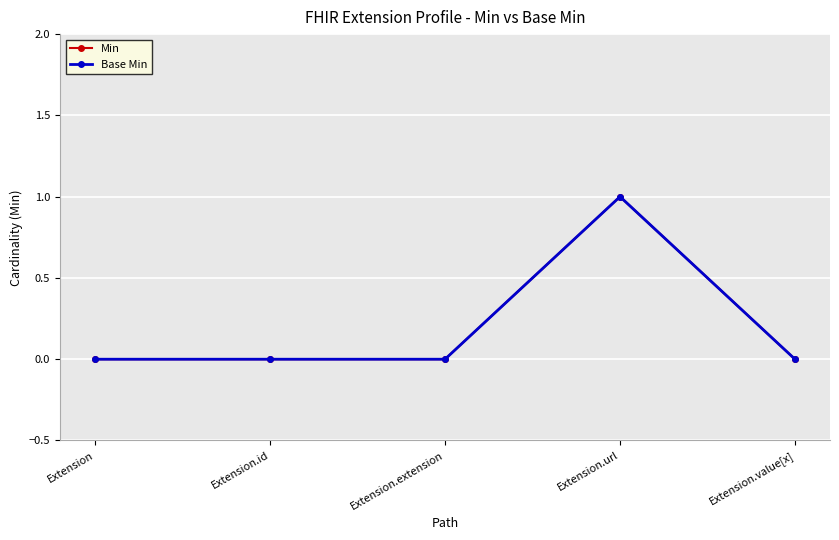

How many interior local peaks does the Base Min series have?

1